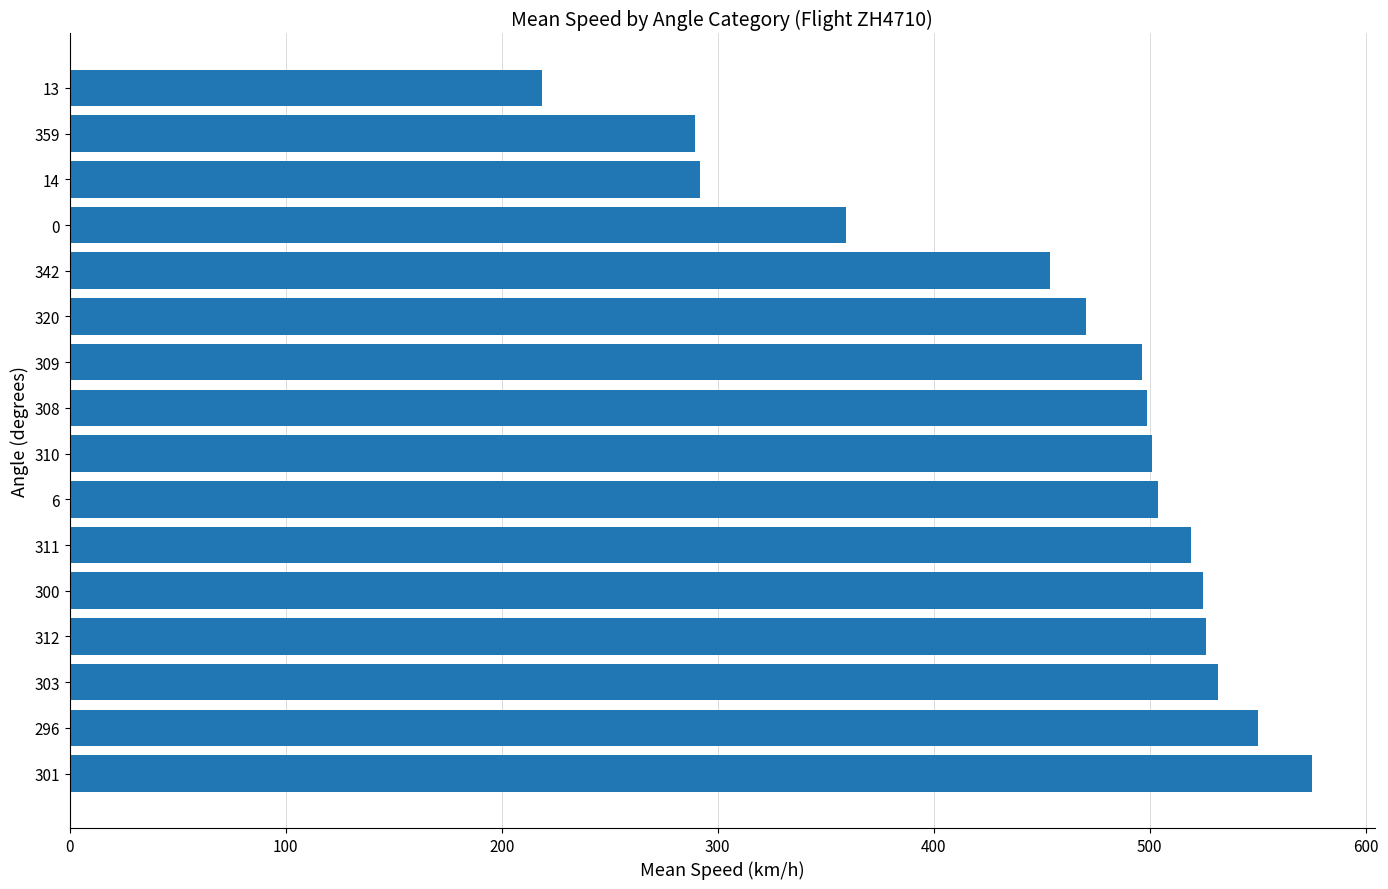

Is it true that the value at 359 is 137.4?

False